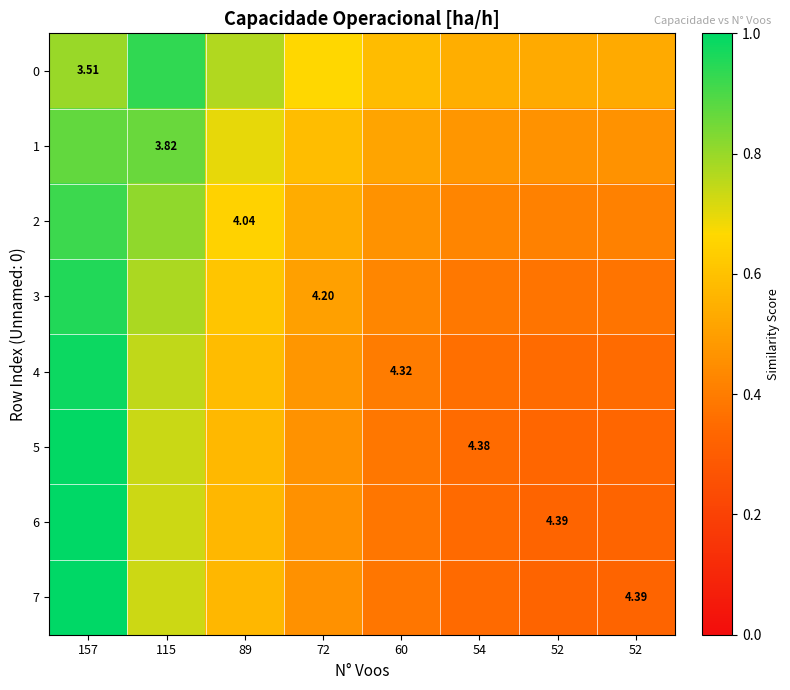

List the labels in order of 2 value, smallest first.

52, 52, 54, 60, 72, 89, 115, 157